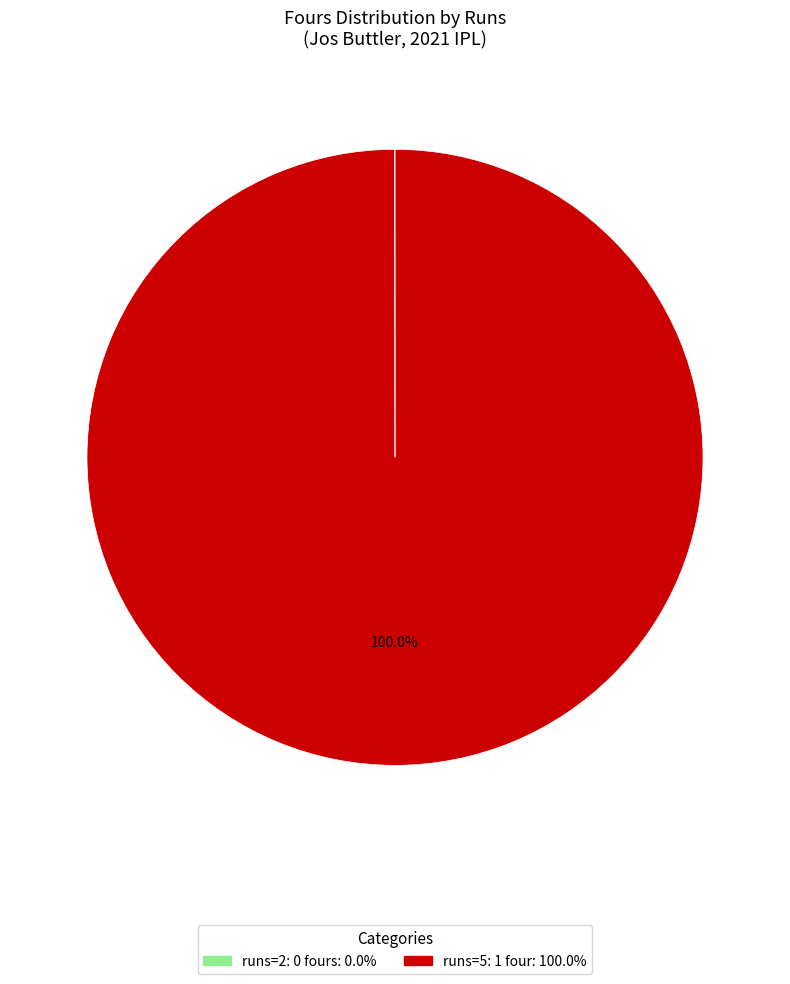

Count the number of slices in the pie.

2